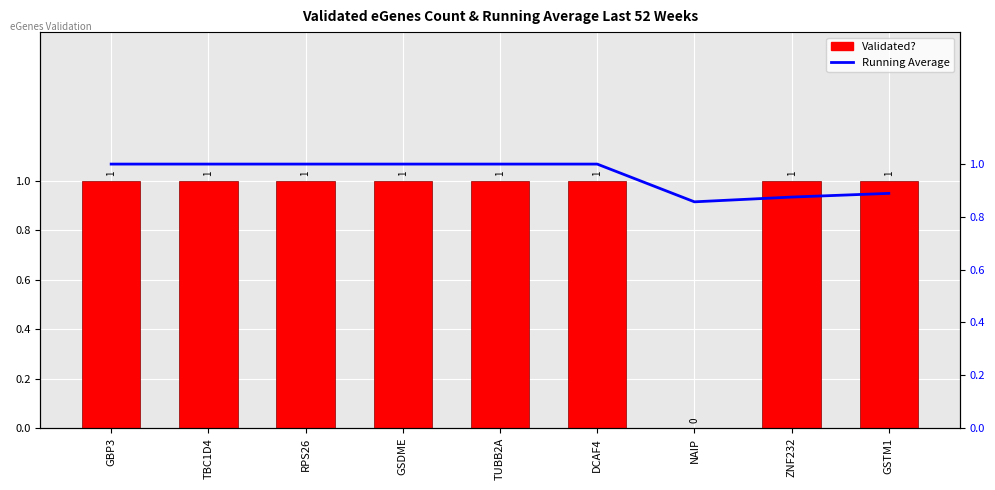

How many positive values does the Validated? series have?

8